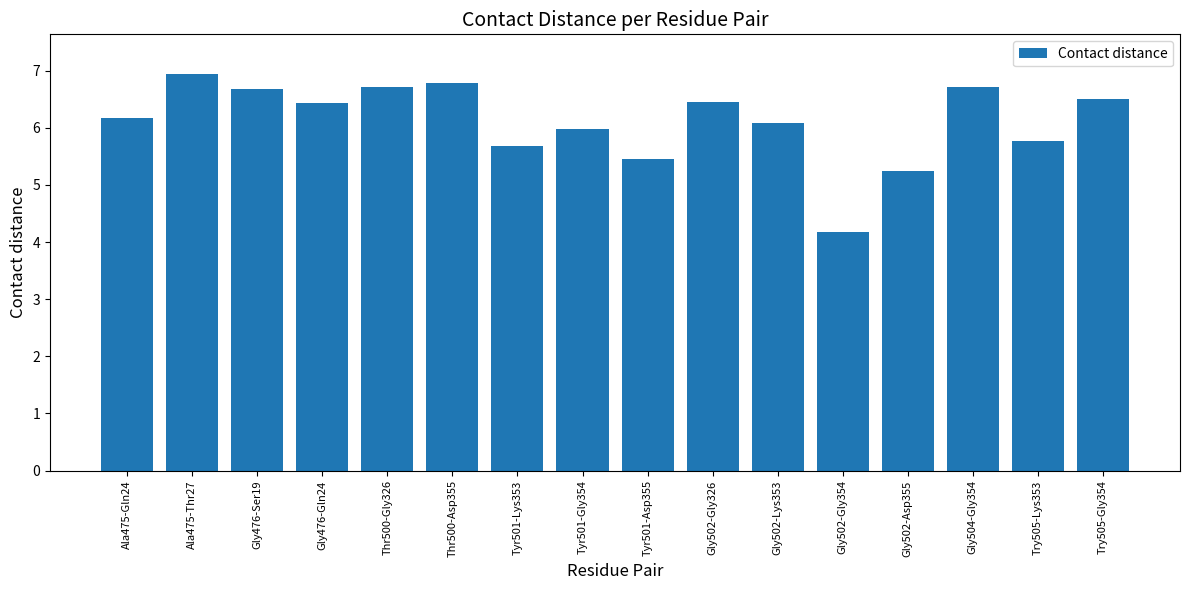

What is the approximate value at Tyr501-Lys353?

5.7